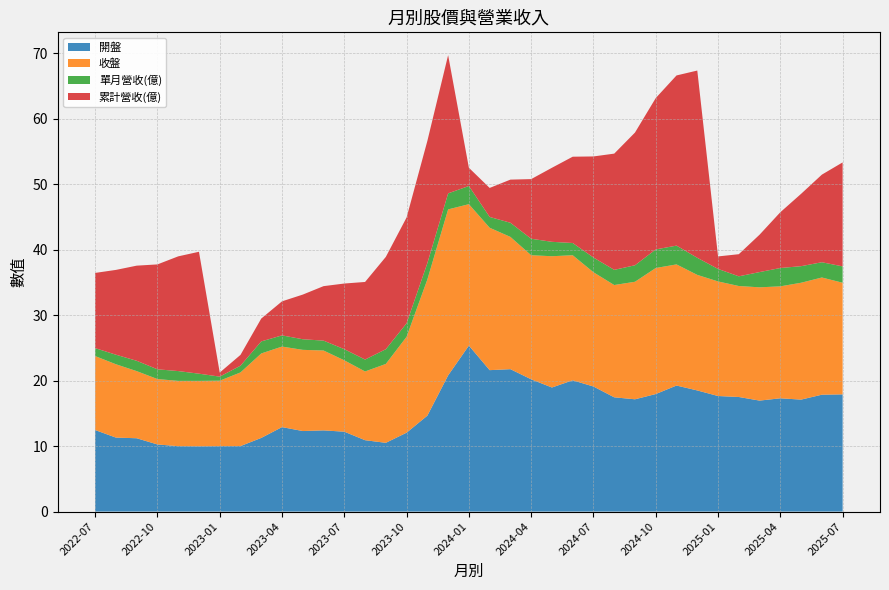

Reading left to right, what are all the values shown in this chart?

開盤: 2022-07=12.4	2022-08=11.3	2022-09=11.2	2022-10=10.2	2022-11=10.0	2022-12=10.0	2023-01=10.0	2023-02=10.0	2023-03=11.2	2023-04=12.9	2023-05=12.3	2023-06=12.4	2023-07=12.2	2023-08=10.9	2023-09=10.5	2023-10=12.1	2023-11=14.7	2023-12=20.8	2024-01=25.4	2024-02=21.6	2024-03=21.8	2024-04=20.2	2024-05=18.9	2024-06=20.1	2024-07=19.1	2024-08=17.4	2024-09=17.1	2024-10=17.9	2024-11=19.2	2024-12=18.5	2025-01=17.6	2025-02=17.5	2025-03=16.9	2025-04=17.3	2025-05=17.1	2025-06=17.9	2025-07=17.9
收盤: 2022-07=11.3	2022-08=11.2	2022-09=10.2	2022-10=10.0	2022-11=10.0	2022-12=10.0	2023-01=10.0	2023-02=11.2	2023-03=12.9	2023-04=12.3	2023-05=12.4	2023-06=12.2	2023-07=10.9	2023-08=10.5	2023-09=12.1	2023-10=14.7	2023-11=20.8	2023-12=25.4	2024-01=21.6	2024-02=21.8	2024-03=20.2	2024-04=18.9	2024-05=20.1	2024-06=19.1	2024-07=17.4	2024-08=17.1	2024-09=17.9	2024-10=19.2	2024-11=18.5	2024-12=17.6	2025-01=17.5	2025-02=16.9	2025-03=17.3	2025-04=17.1	2025-05=17.9	2025-06=17.9	2025-07=17.1
單月營收(億): 2022-07=1.2	2022-08=1.5	2022-09=1.6	2022-10=1.5	2022-11=1.5	2022-12=1.1	2023-01=0.6	2023-02=1.0	2023-03=1.8	2023-04=1.7	2023-05=1.6	2023-06=1.5	2023-07=1.7	2023-08=1.8	2023-09=2.2	2023-10=2.1	2023-11=2.5	2023-12=2.5	2024-01=2.8	2024-02=1.6	2024-03=2.2	2024-04=2.5	2024-05=2.2	2024-06=1.9	2024-07=2.2	2024-08=2.3	2024-09=2.5	2024-10=2.8	2024-11=2.9	2024-12=2.6	2025-01=1.9	2025-02=1.5	2025-03=2.3	2025-04=2.8	2025-05=2.5	2025-06=2.3	2025-07=2.5
累計營收(億): 2022-07=11.5	2022-08=12.9	2022-09=14.5	2022-10=16.0	2022-11=17.5	2022-12=18.6	2023-01=0.6	2023-02=1.6	2023-03=3.5	2023-04=5.2	2023-05=6.8	2023-06=8.3	2023-07=10.0	2023-08=11.8	2023-09=14.1	2023-10=16.2	2023-11=18.7	2023-12=21.1	2024-01=2.8	2024-02=4.4	2024-03=6.6	2024-04=9.1	2024-05=11.3	2024-06=13.2	2024-07=15.4	2024-08=17.8	2024-09=20.3	2024-10=23.1	2024-11=26.0	2024-12=28.6	2025-01=1.9	2025-02=3.4	2025-03=5.7	2025-04=8.5	2025-05=11.1	2025-06=13.4	2025-07=15.9